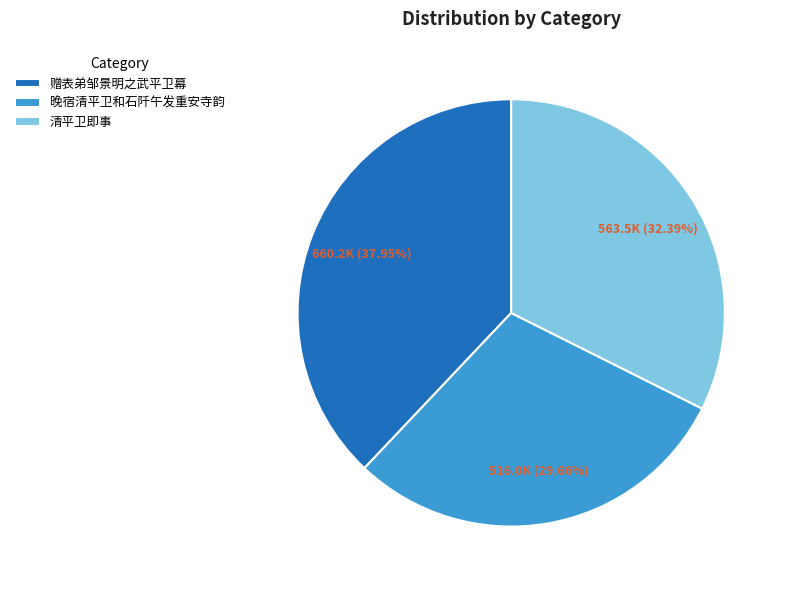

To the nearest percent, what portion does 晚宿清平卫和石阡午发重安寺韵 represent?

30%